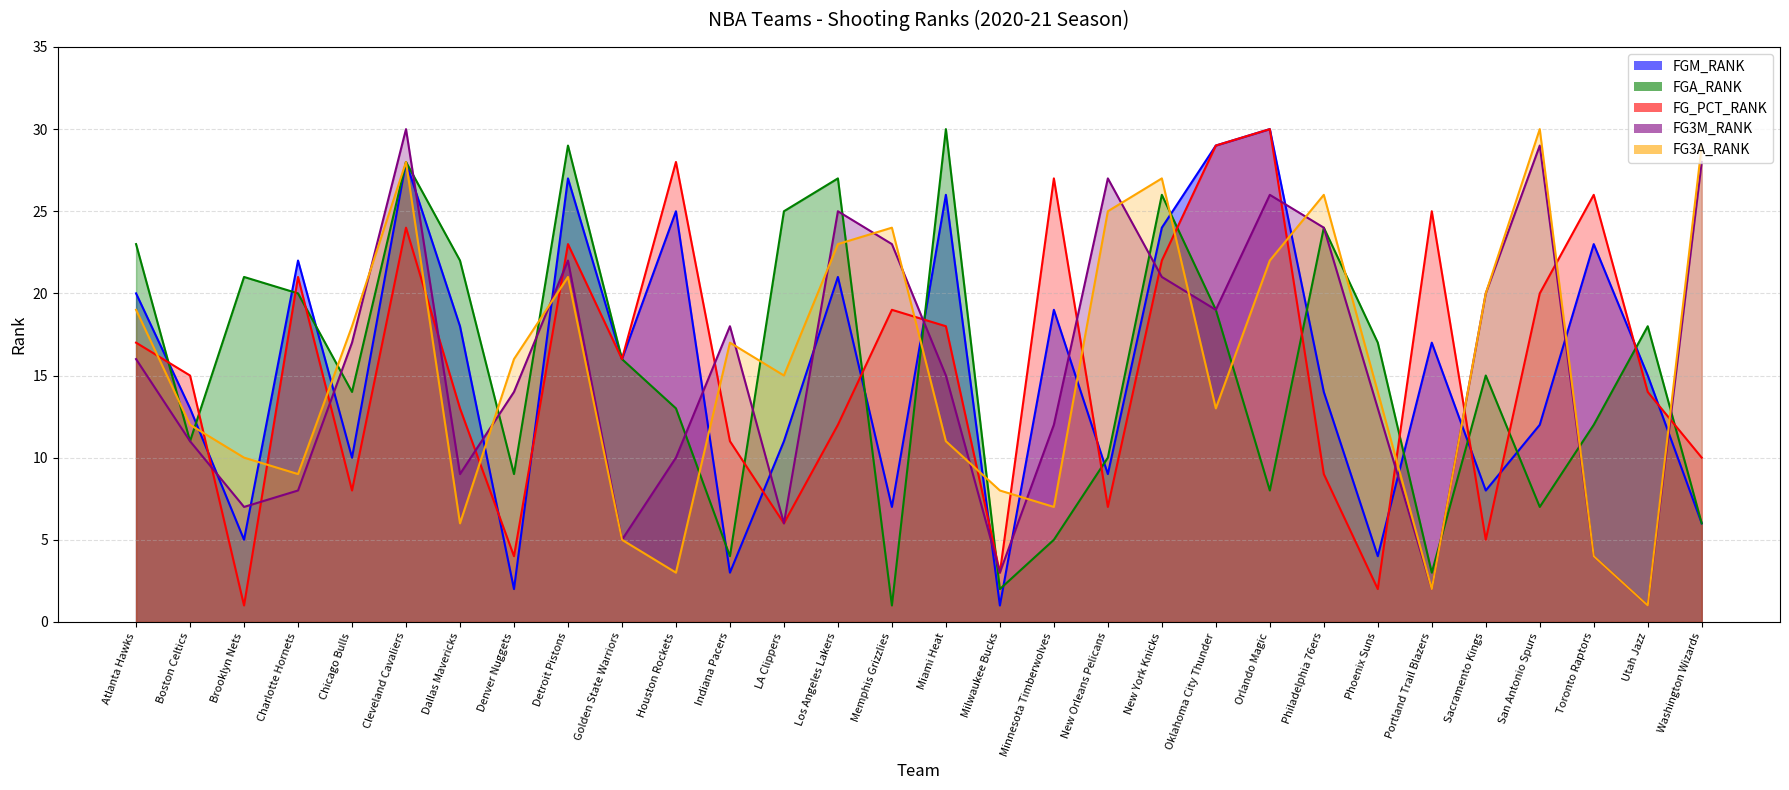

Rank the series by their maximum value, from lowest to highest.

FGM_RANK, FGA_RANK, FG_PCT_RANK, FG3M_RANK, FG3A_RANK